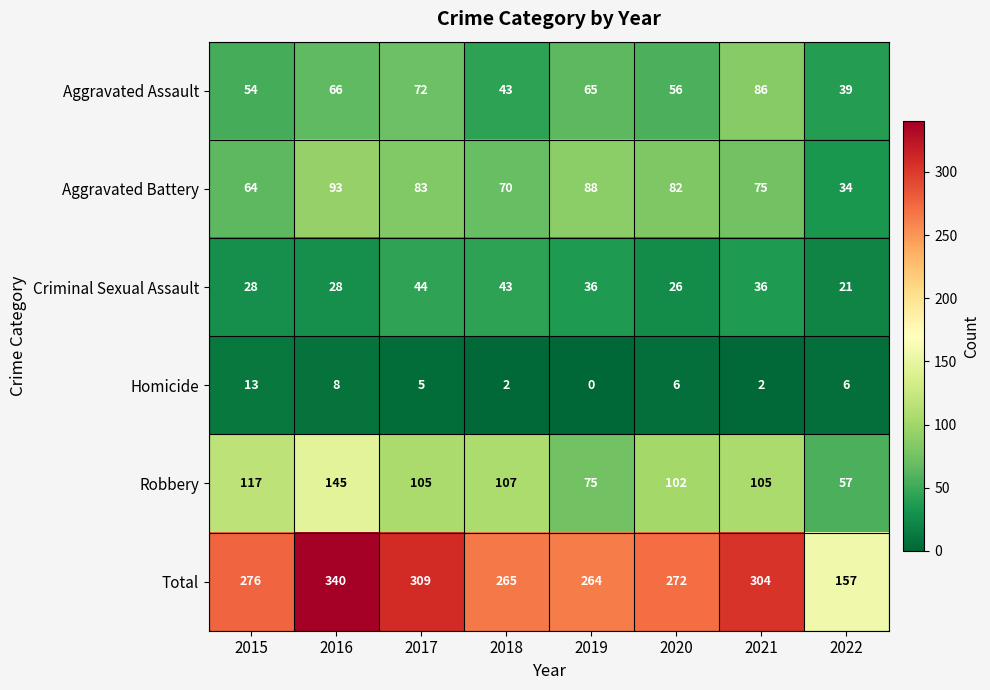

Between 2015 and 2021, which series saw the biggest shift?

Aggravated Assault